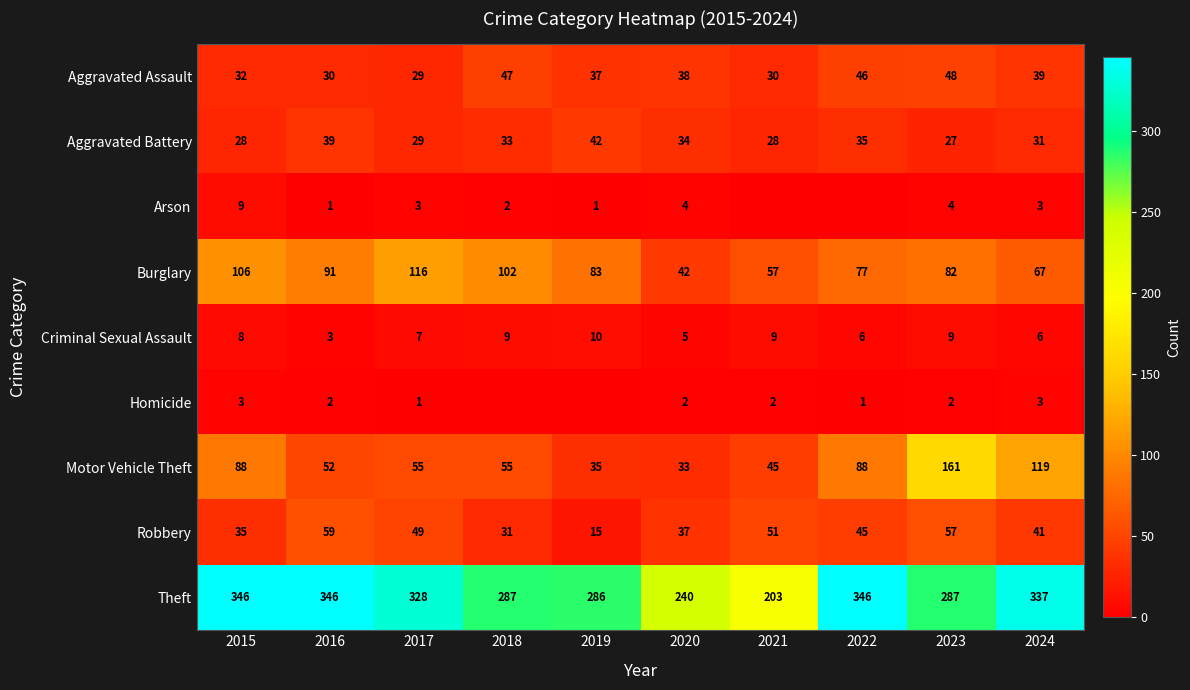

What is the sum of the Burglary values at 2021 and 2018?

159